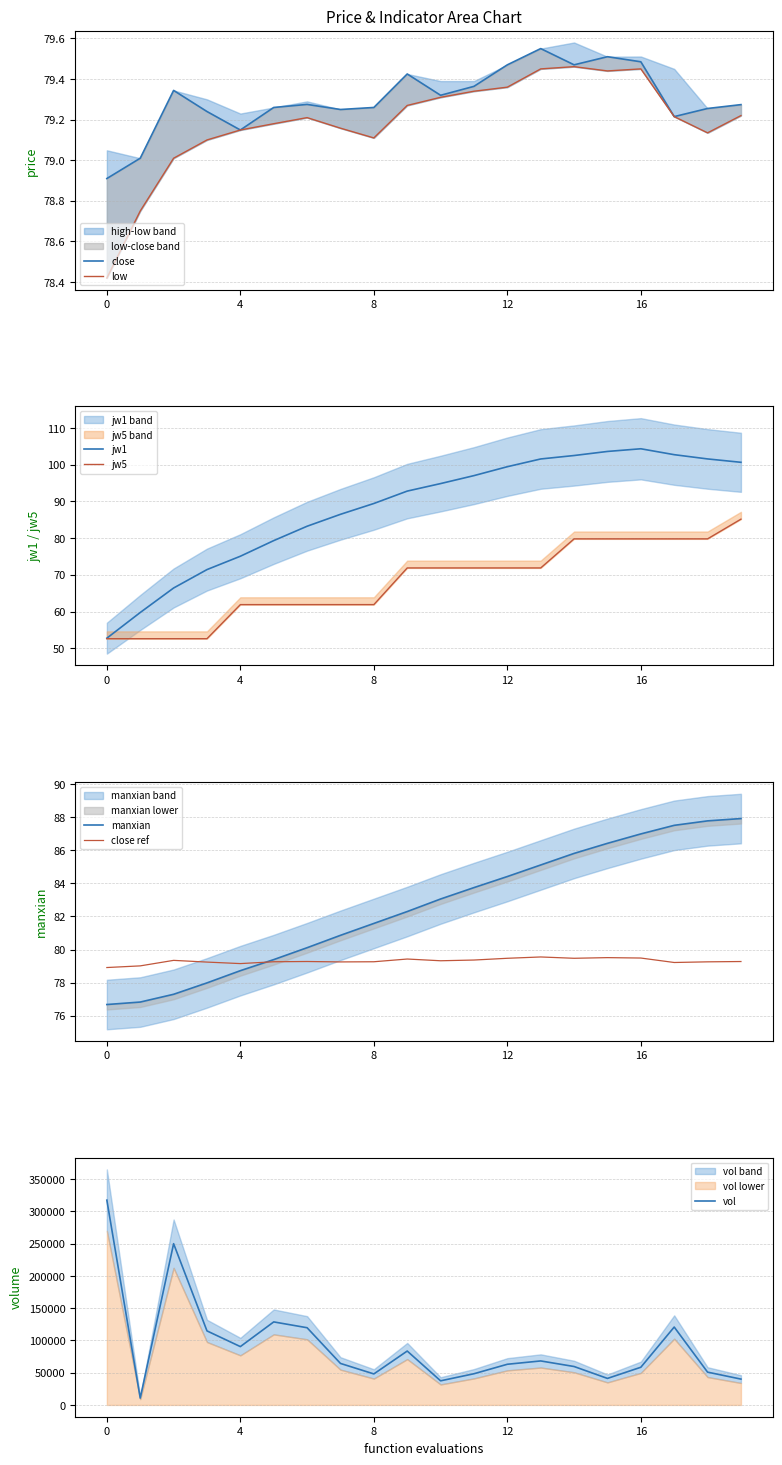

Which series has the largest range (max minus min)?

vol